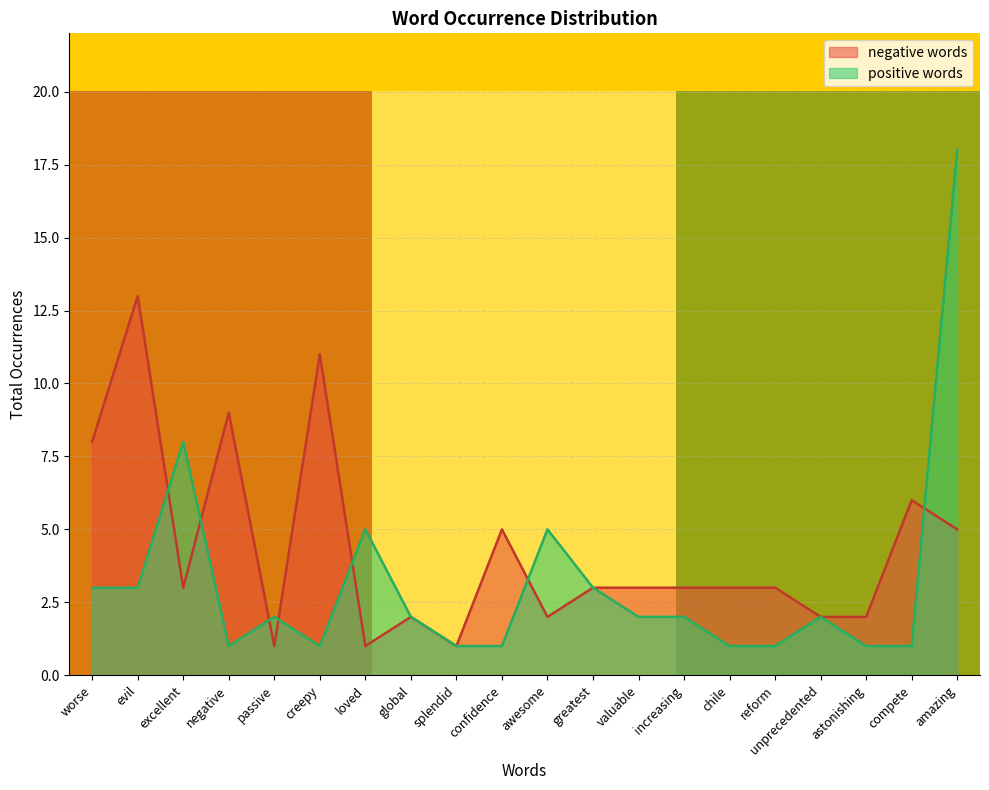

The value of positive words at excellent is 12. True or false?

False